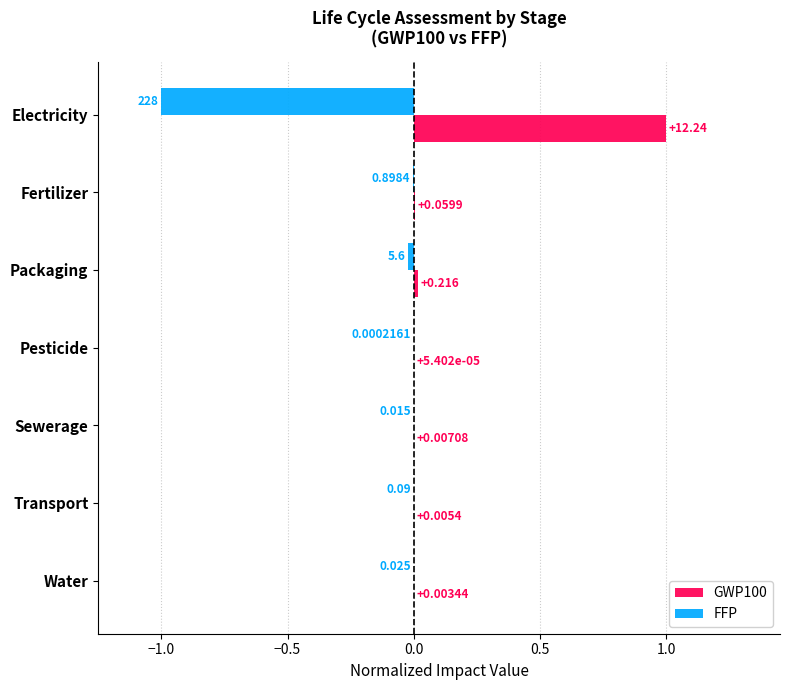

At which category is the sum across all series the highest?

Fertilizer